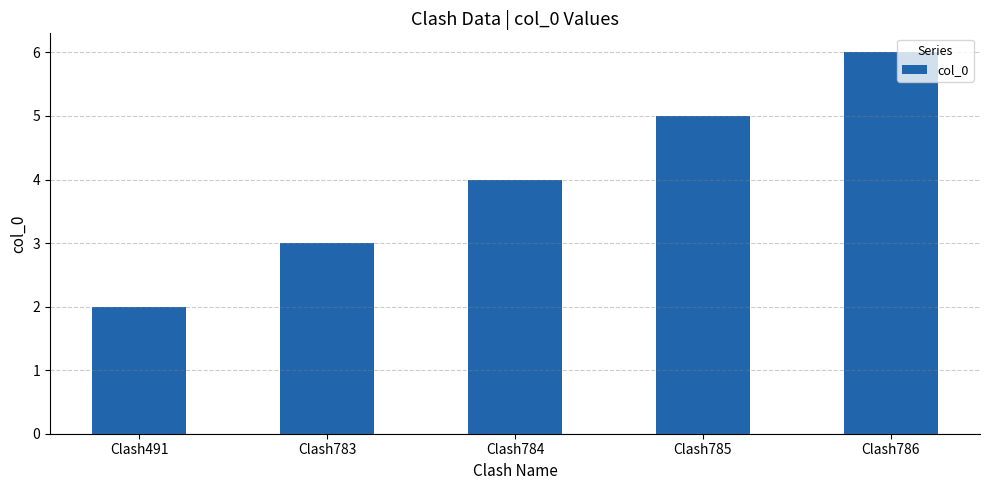

Reading left to right, extract all data points from this chart.

2	3	4	5	6